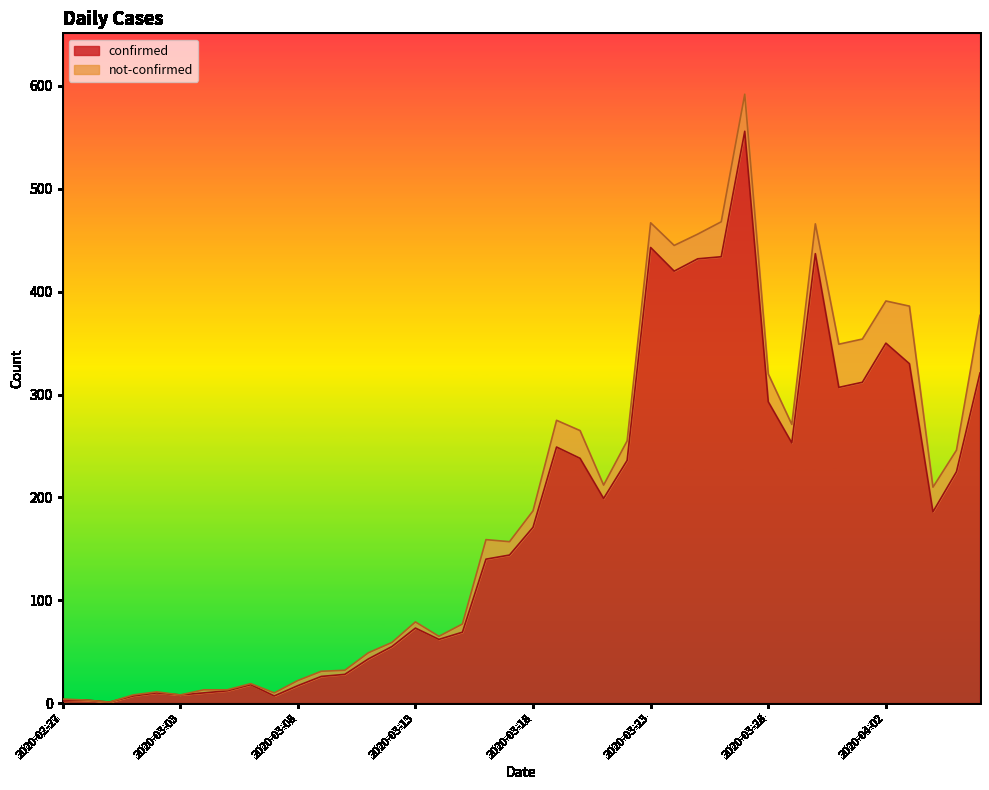

True or false: the data has more than 2 interior local peaks.

True